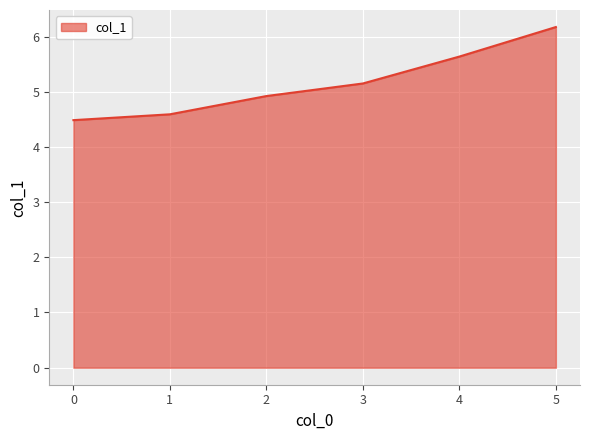

List the labels in order of value, largest first.

5, 4, 3, 2, 1, 0